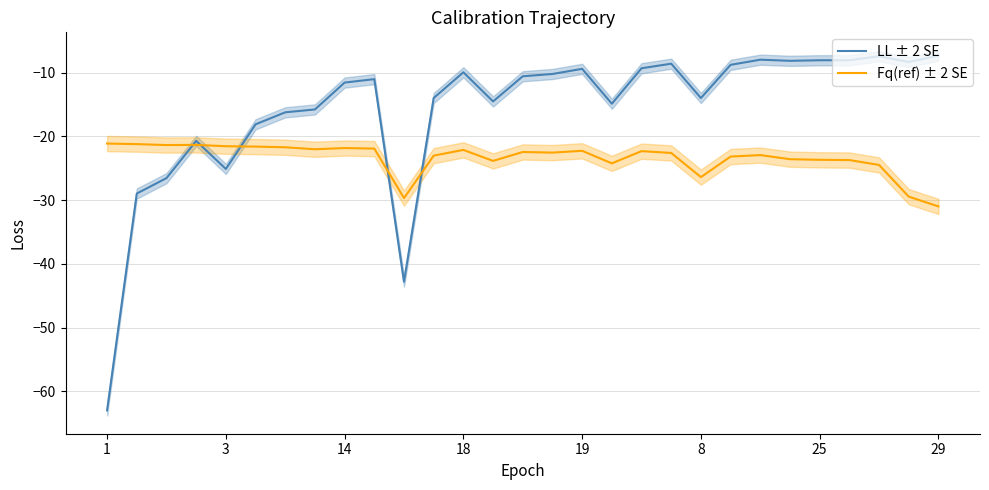

Reading left to right, transcribe all the data shown in this chart.

LL ± 2 SE: -63.0	-29.0	-26.6	-20.7	-25.1	-18.1	-16.2	-15.8	-11.6	-11.0	-42.8	-14.0	-9.9	-14.5	-10.6	-10.2	-9.4	-14.9	-9.3	-8.6	-14.0	-8.8	-8.0	-8.2	-8.1	-8.1	-7.4	-8.3	-7.3
Fq(ref) ± 2 SE: -21.1	-21.2	-21.4	-21.3	-21.6	-21.6	-21.7	-22.0	-21.8	-21.9	-29.7	-23.0	-22.1	-23.9	-22.5	-22.6	-22.3	-24.2	-22.3	-22.6	-26.4	-23.2	-22.9	-23.6	-23.7	-23.7	-24.5	-29.5	-31.0